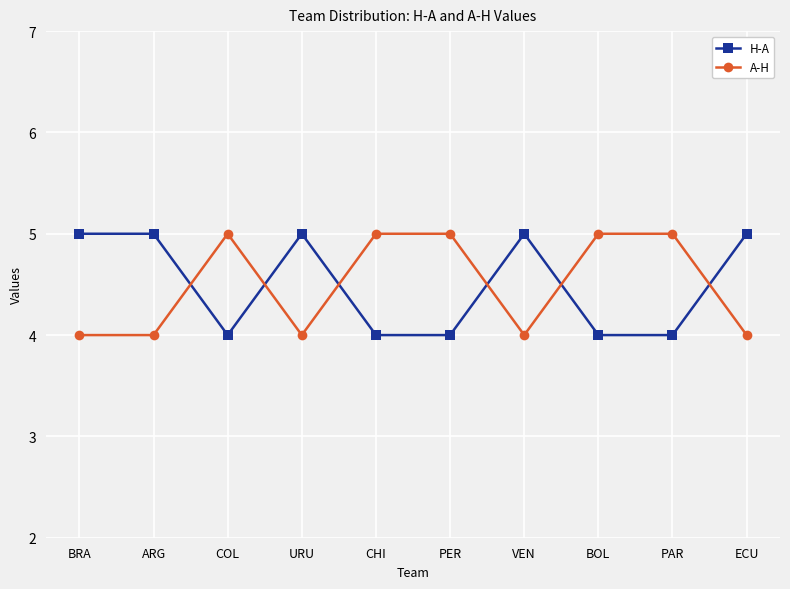

Does the chart display data point markers on the line(s)?

Yes